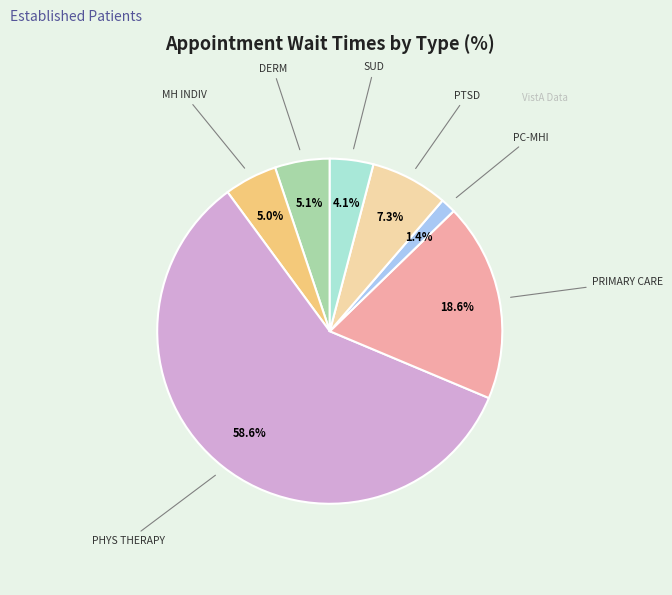

Is there a majority slice in this chart?

Yes